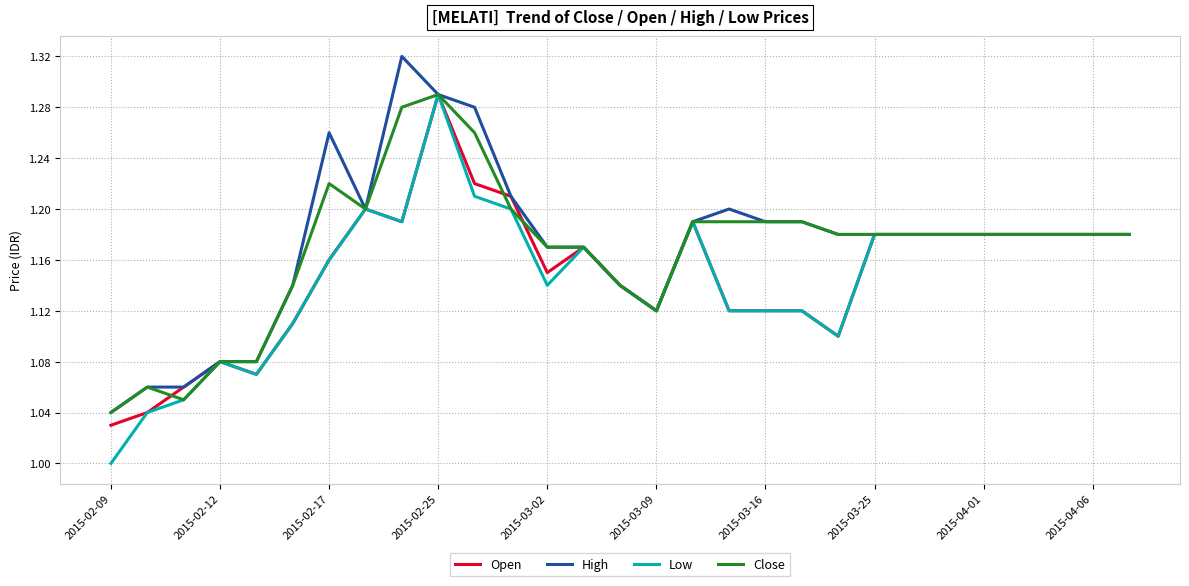

At which label does Low reach its minimum?

2015-02-09